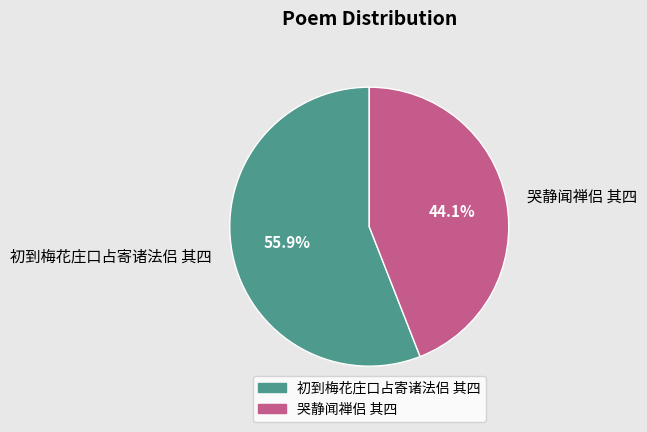

What percentage is the 初到梅花庄口占寄诸法侣 其四 slice, to the nearest percent?

56%